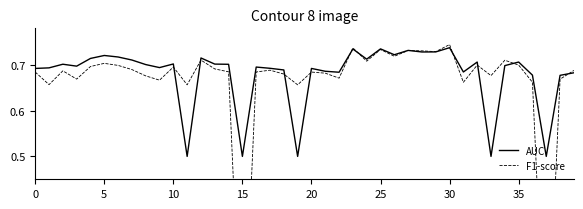

Is it true that AUC equals 1.0 at 23?

False